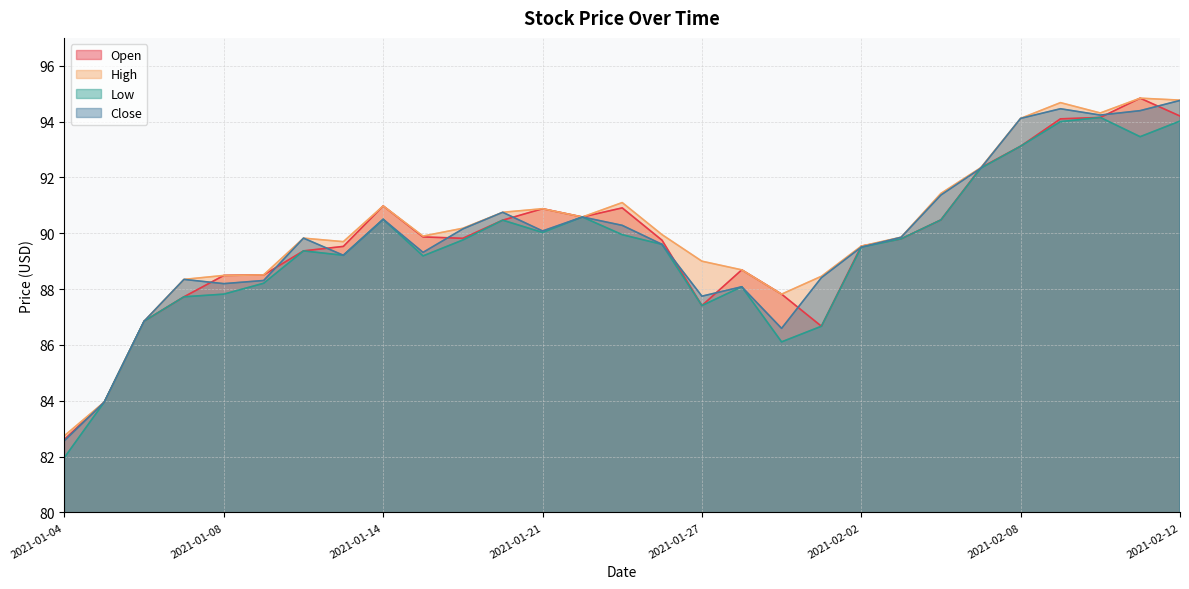

At how many categories does at least one series exceed 91?

8